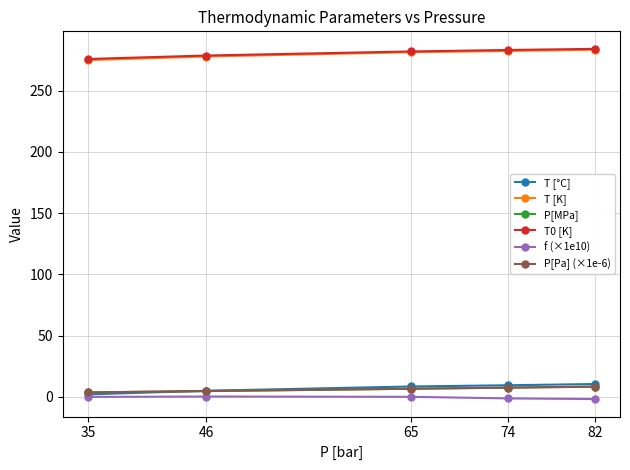

Does the chart have visible grid lines?

Yes